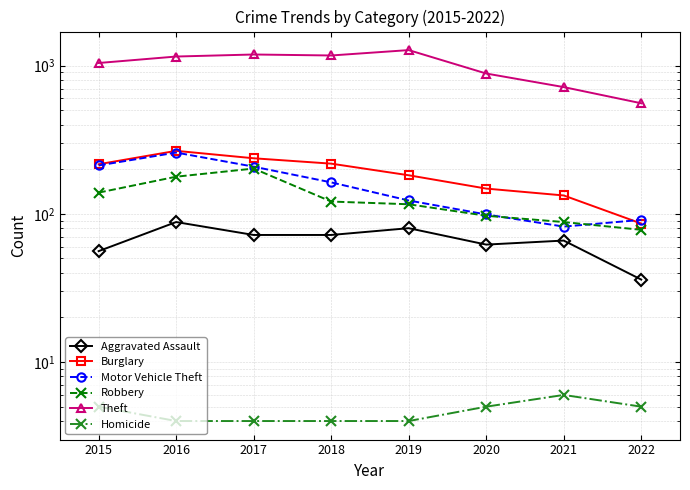

True or false: Motor Vehicle Theft has more than 1 points higher than both neighbors.

False